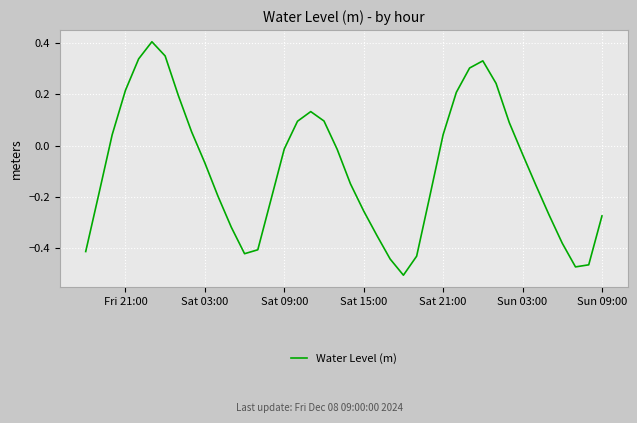

What is the difference between the maximum and minimum values?

0.9